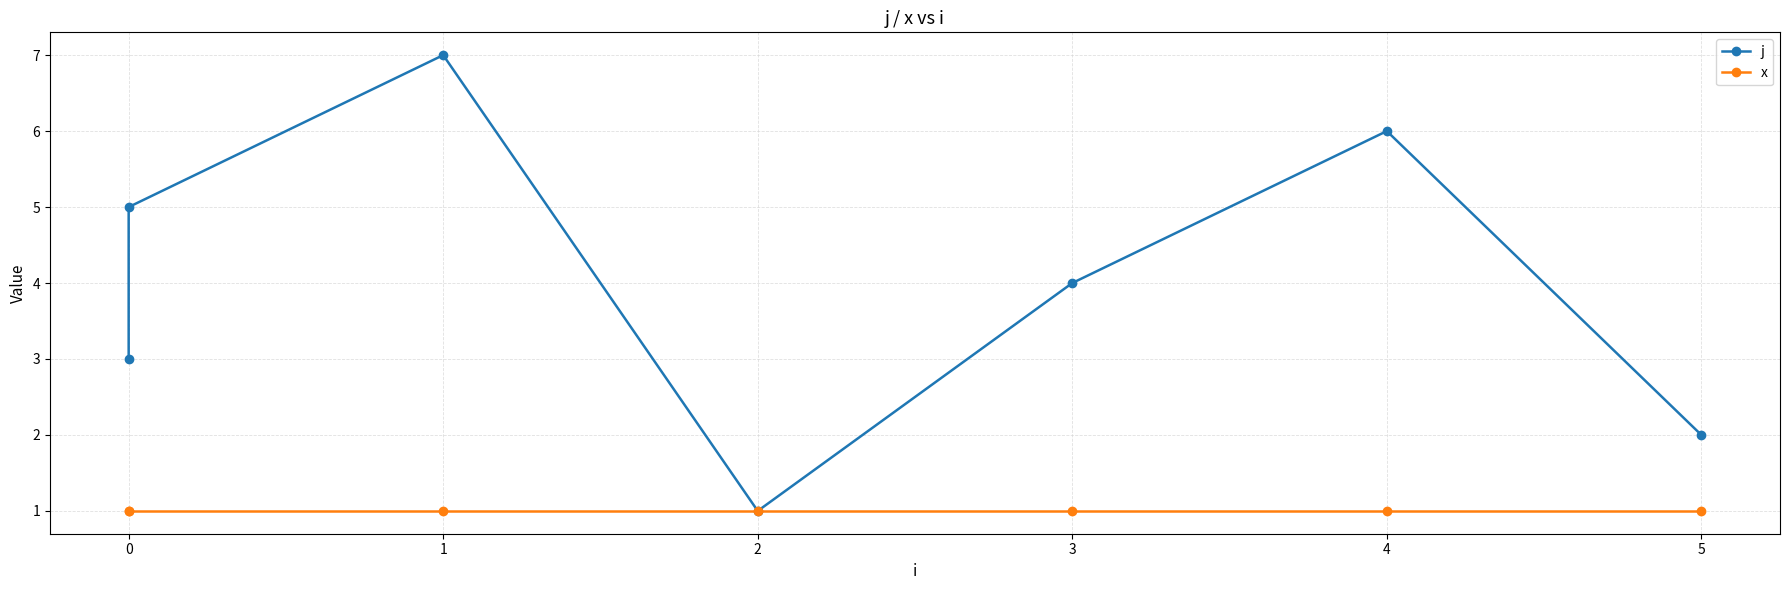

Which category has the lowest value across all series?

2